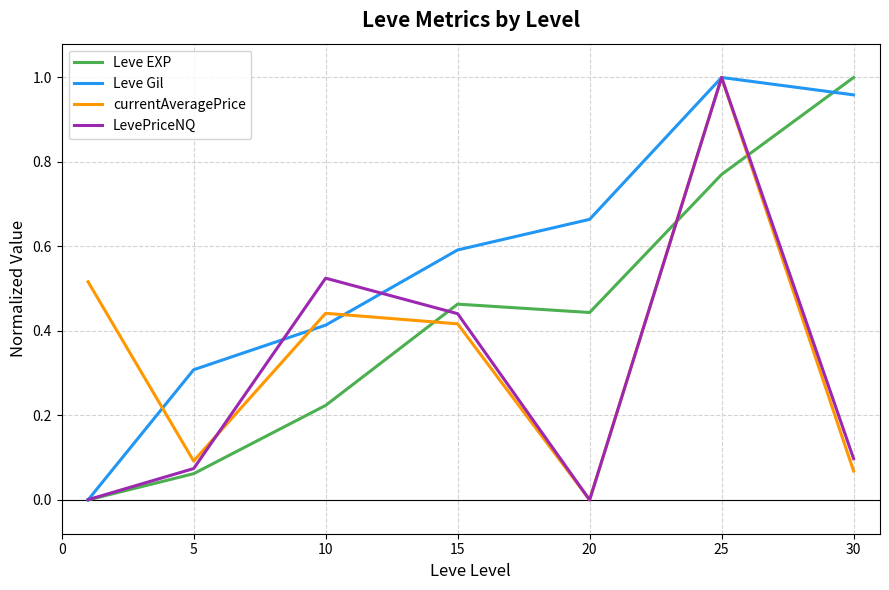

List the series in order of their overall mean, highest first.

Leve Gil, Leve EXP, currentAveragePrice, LevePriceNQ